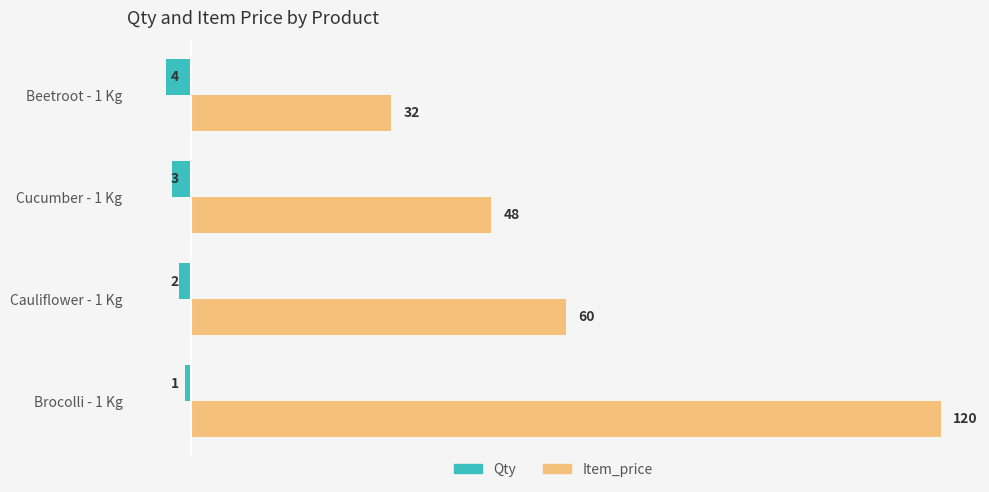

What is the total value across all series at Beetroot - 1 Kg?

28